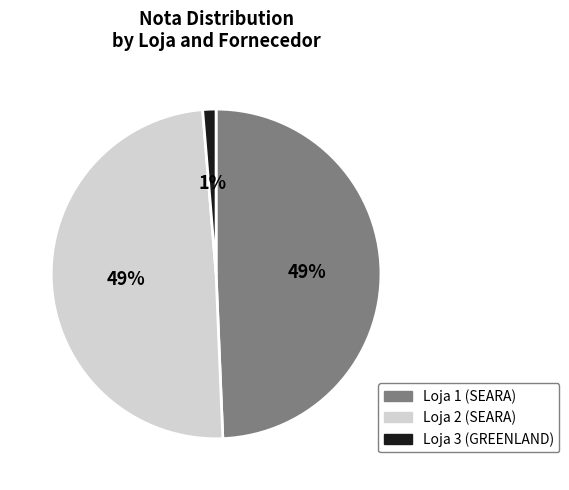

Is there any slice that represents more than half of the pie?

No